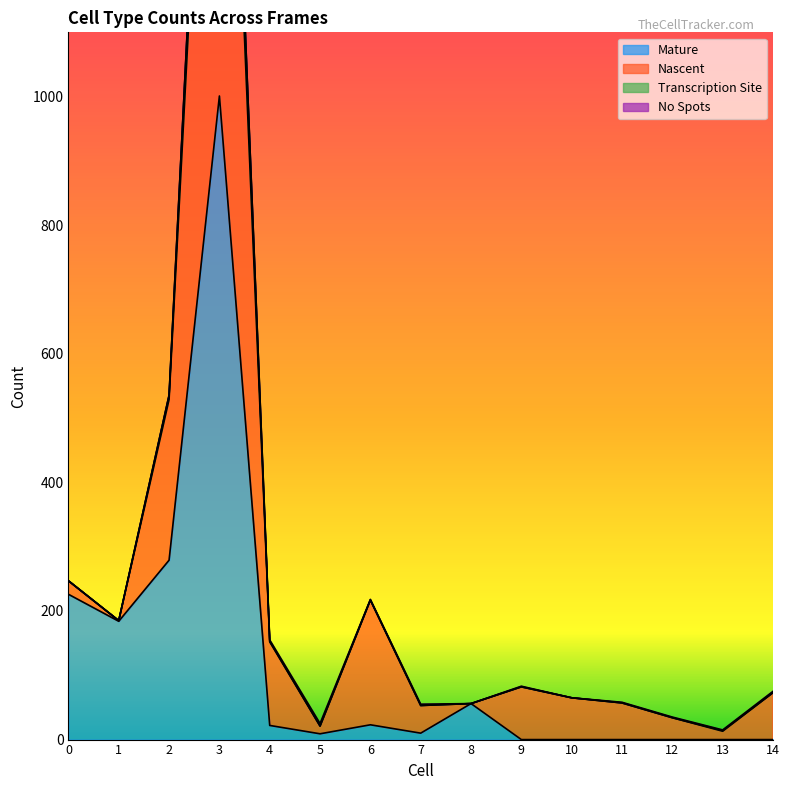

Which category has the lowest value across all series?

9